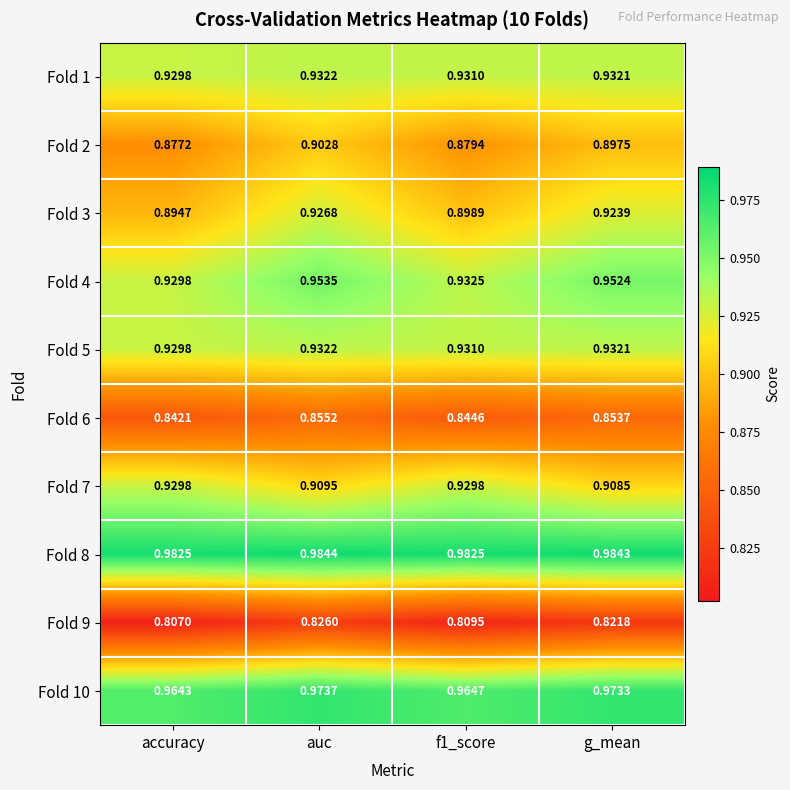

How many data points does each series have?

4